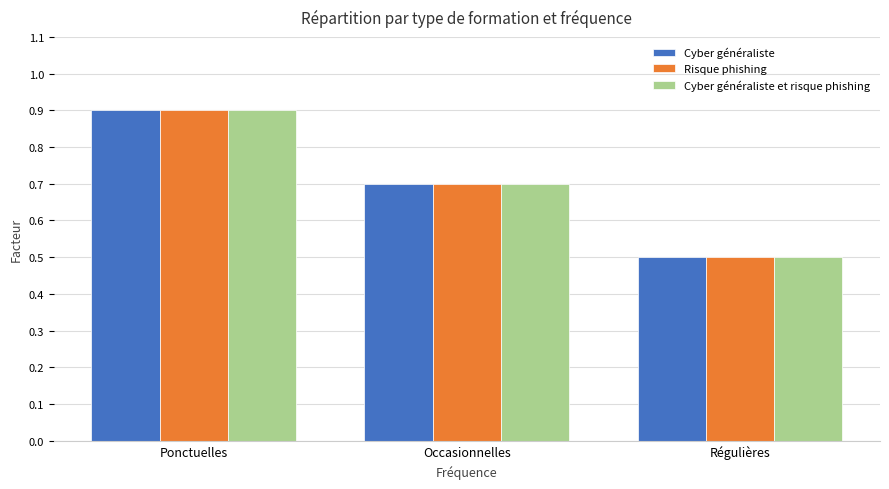

Is it true that Cyber généraliste et risque phishing equals 1.0 at Occasionnelles?

False